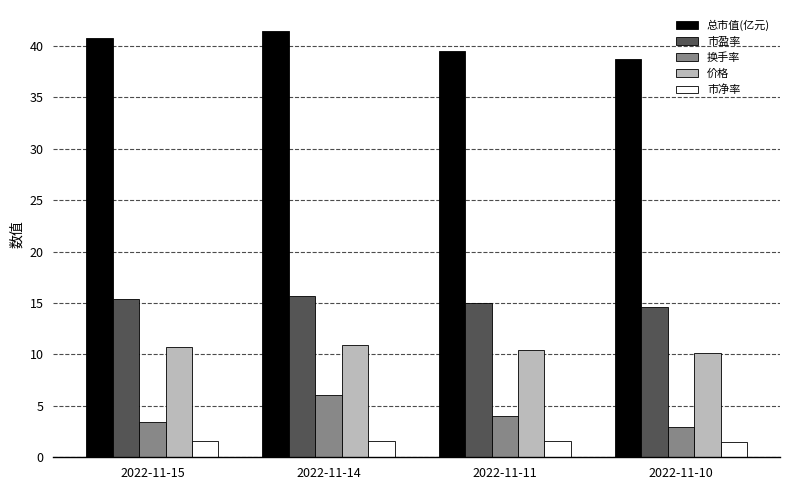

What is the highest value of the 总市值(亿元) series?

41.4